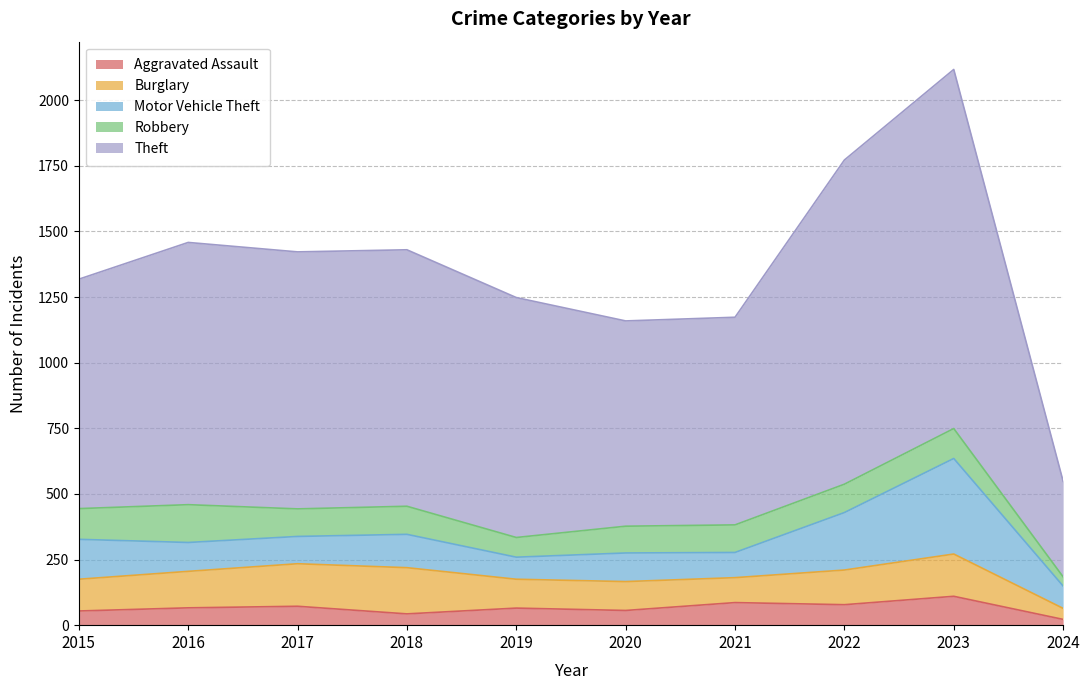

Does the chart display data point markers on the line(s)?

No